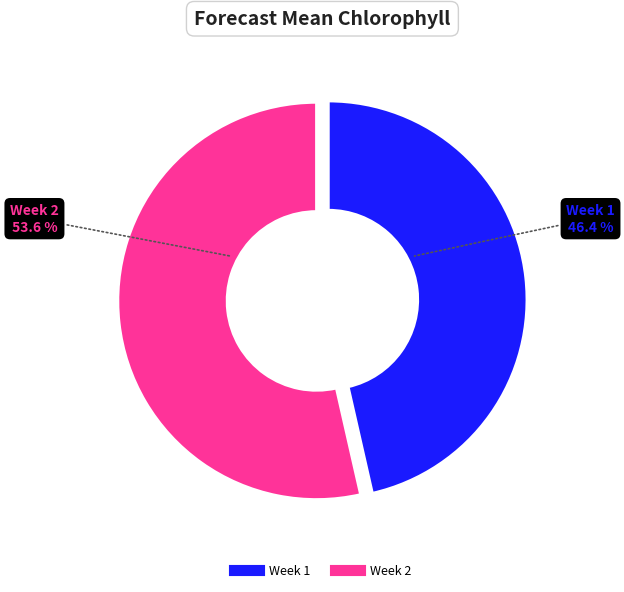

Approximately how many times larger is the value at Week 1 compared to Week 2?

0.9